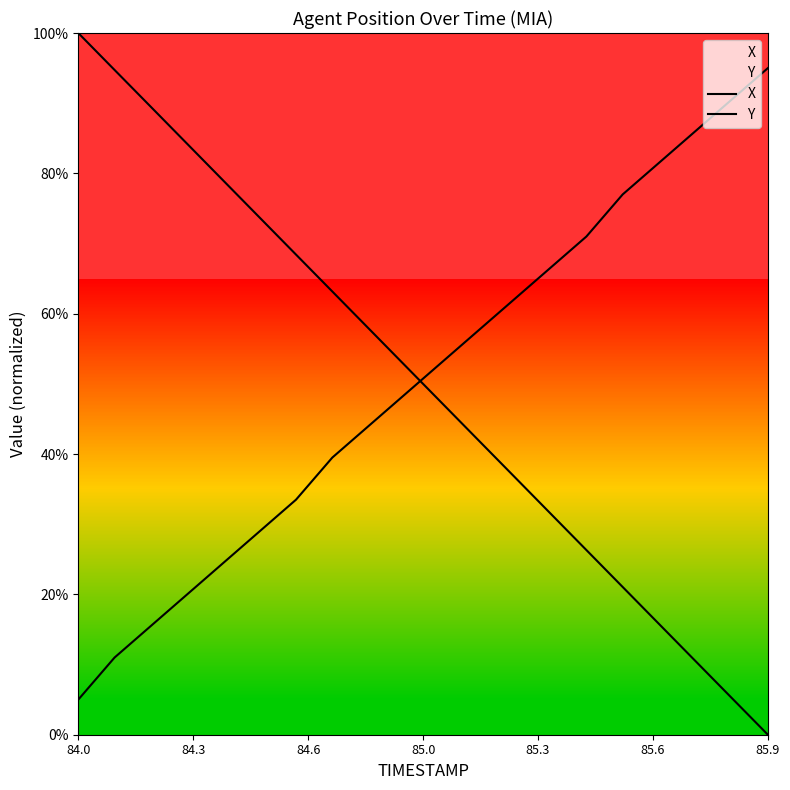

Does the chart display data point markers on the line(s)?

No